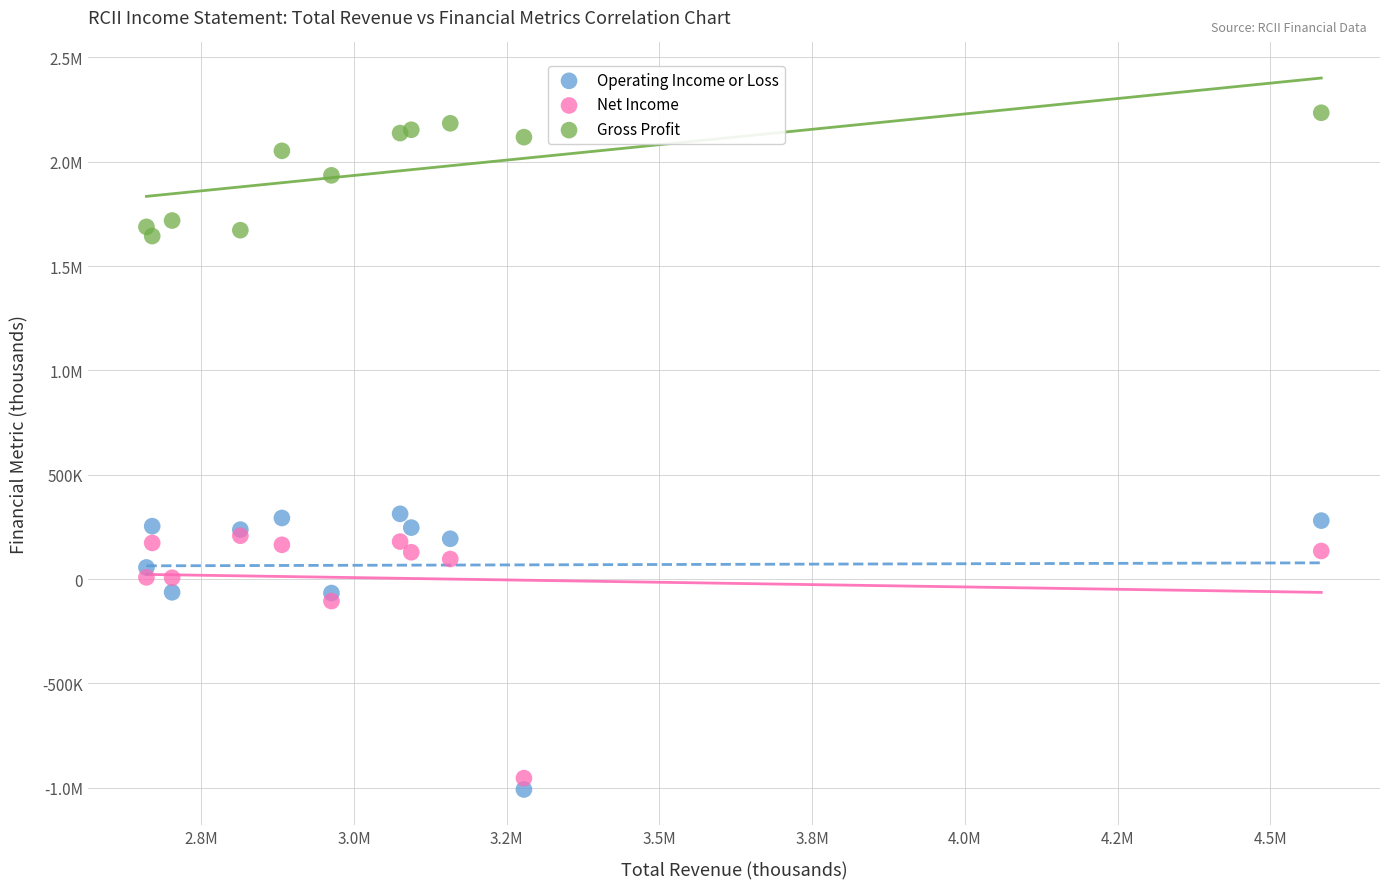

What are all the series names shown in the legend?

Operating Income or Loss, Net Income, Gross Profit